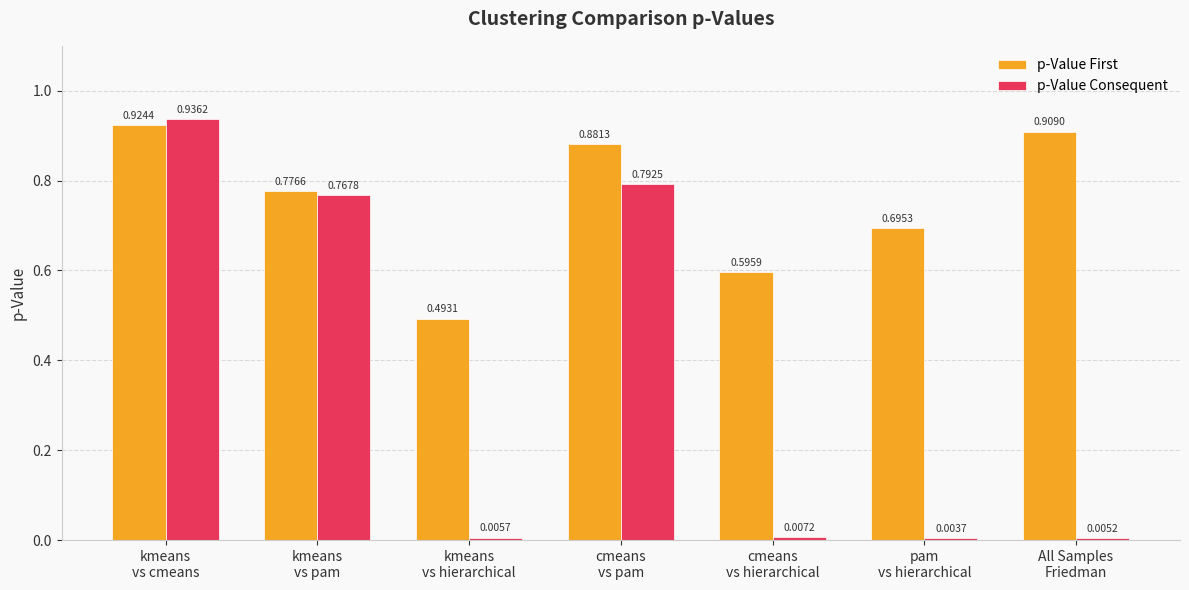

What is the sum of all p-Value Consequent values?

2.5